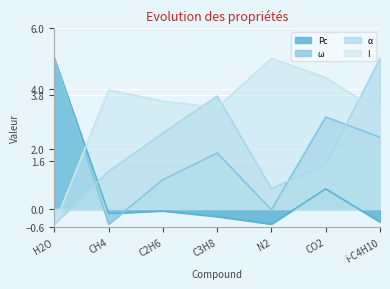

The value of I at H2O is -0.8. True or false?

False